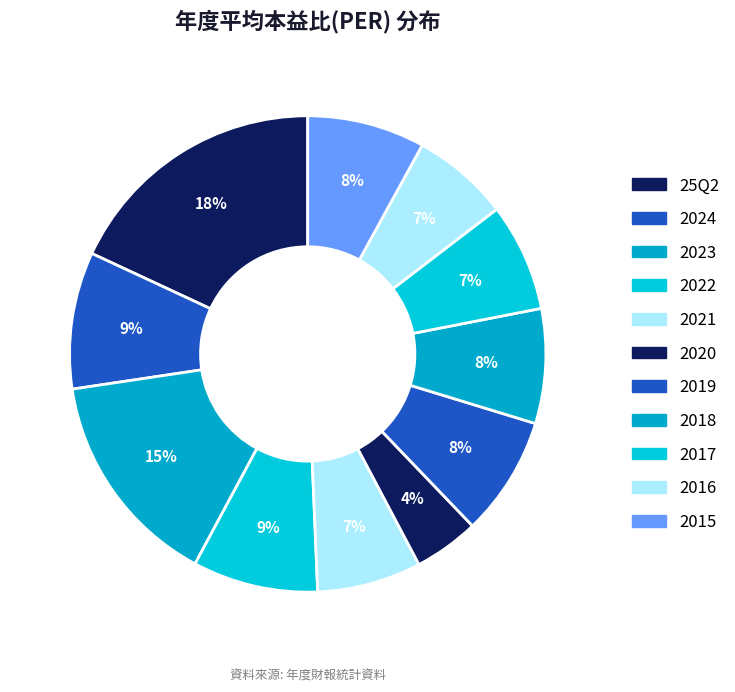

Combined, do 2024 and 2015 account for over 50%?

No